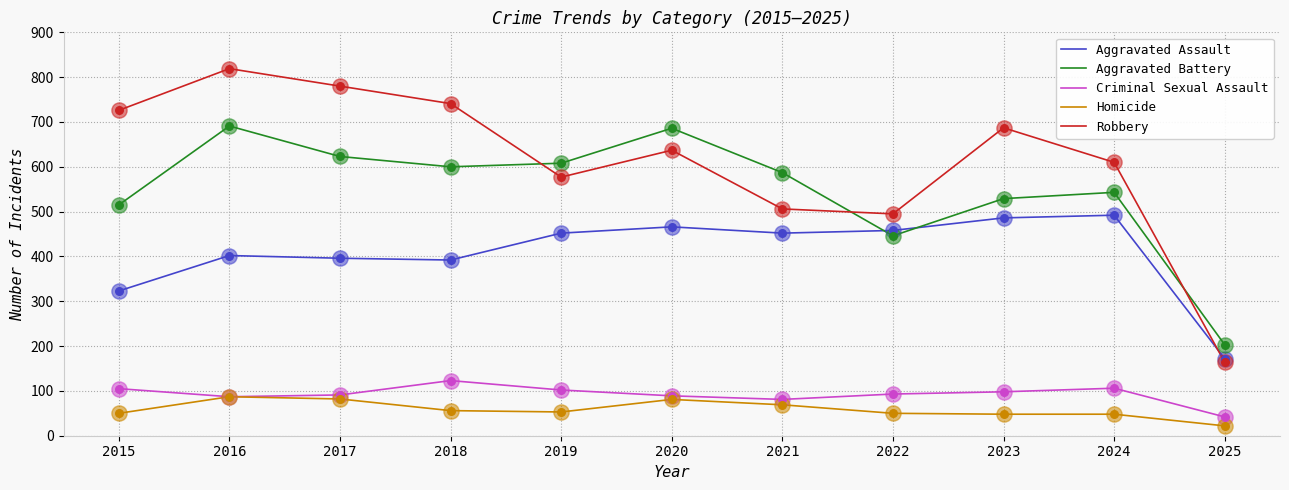

What is the total value across all series at 2015?

1719